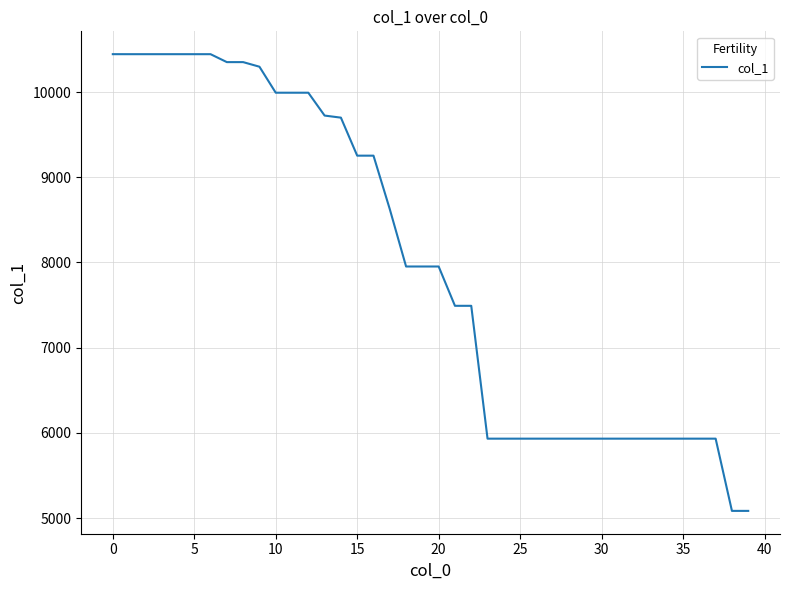

What is the greatest value displayed?

10444.2